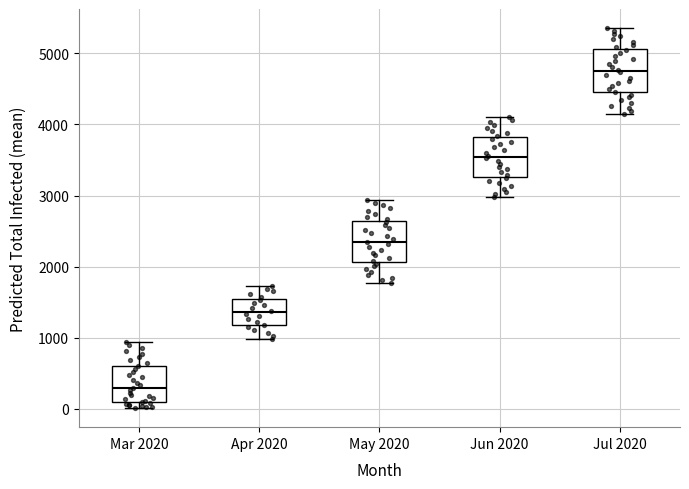

Where is the lower edge of the box for Jun 2020 on the y-axis? The values are not printed on the chart, so give them approximately, as read against the axis.

3300